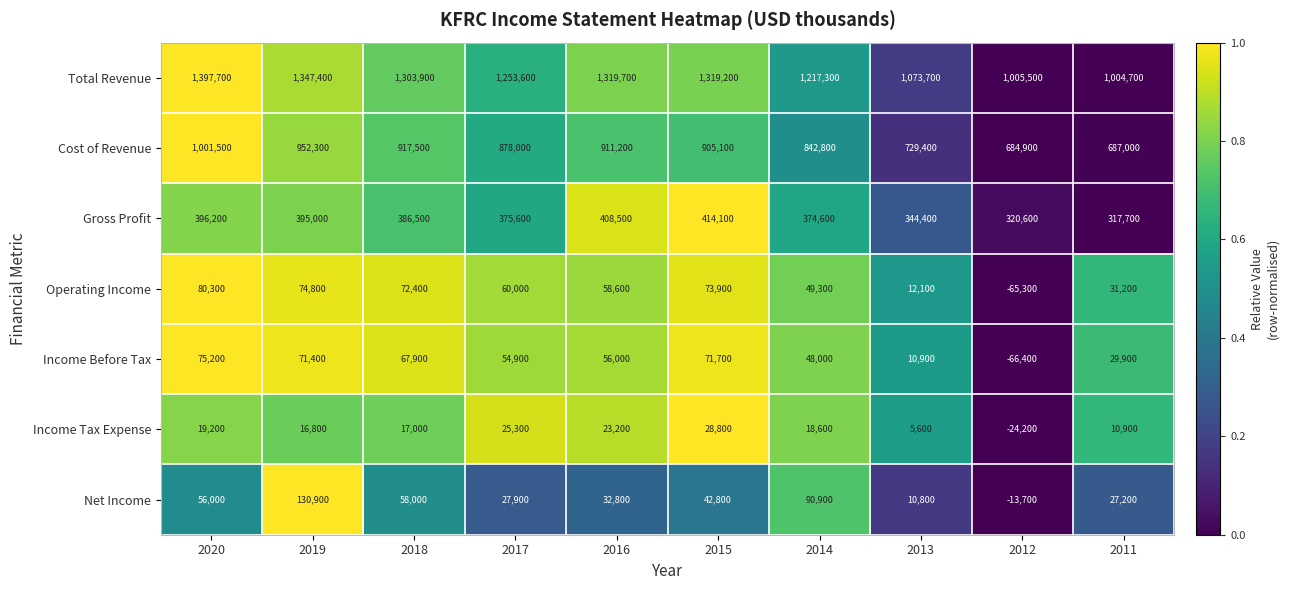

Rank the series by their maximum value, from highest to lowest.

Total Revenue, Cost of Revenue, Gross Profit, Net Income, Operating Income, Income Before Tax, Income Tax Expense